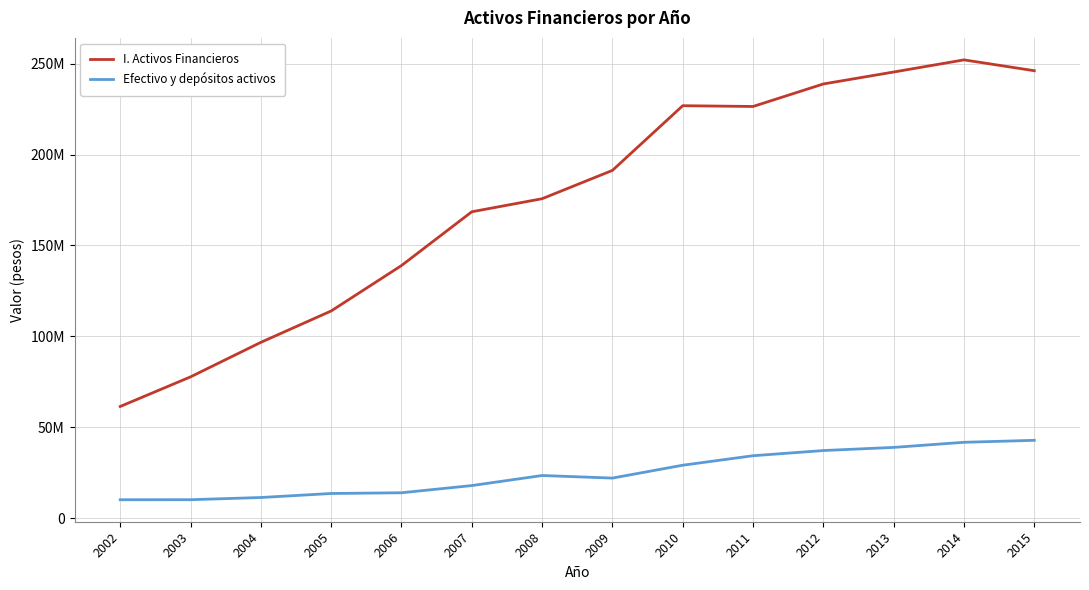

The value of I. Activos Financieros at 2006 is 29149691. True or false?

False